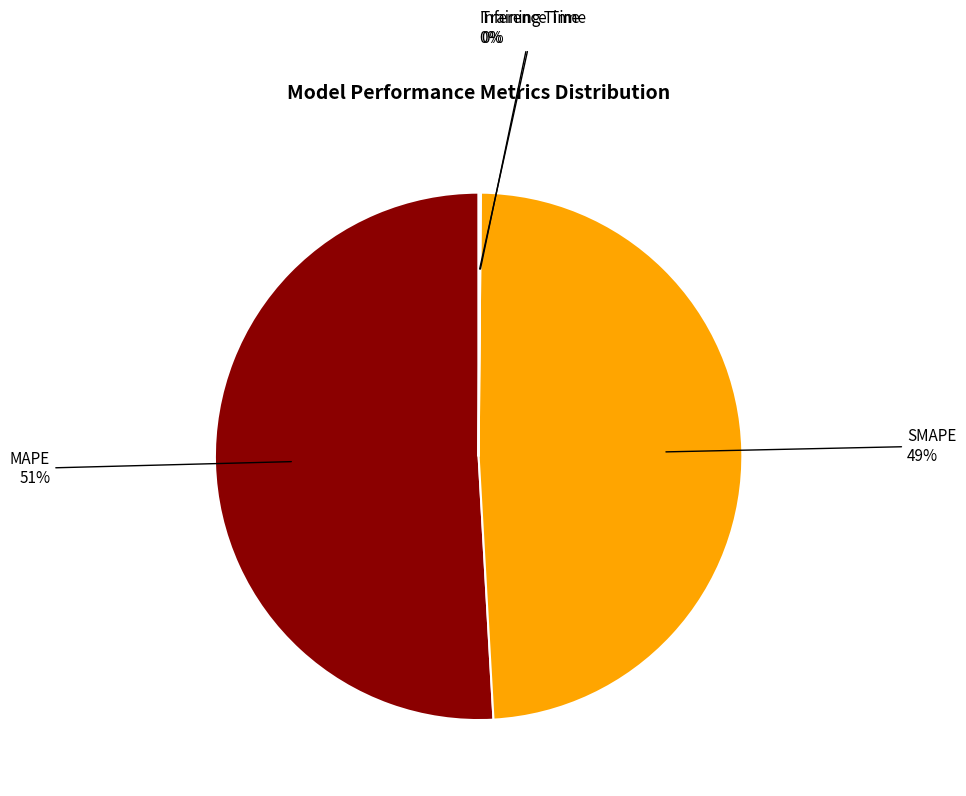

To the nearest percent, what is the difference between the largest and smallest slice percentages?

51%